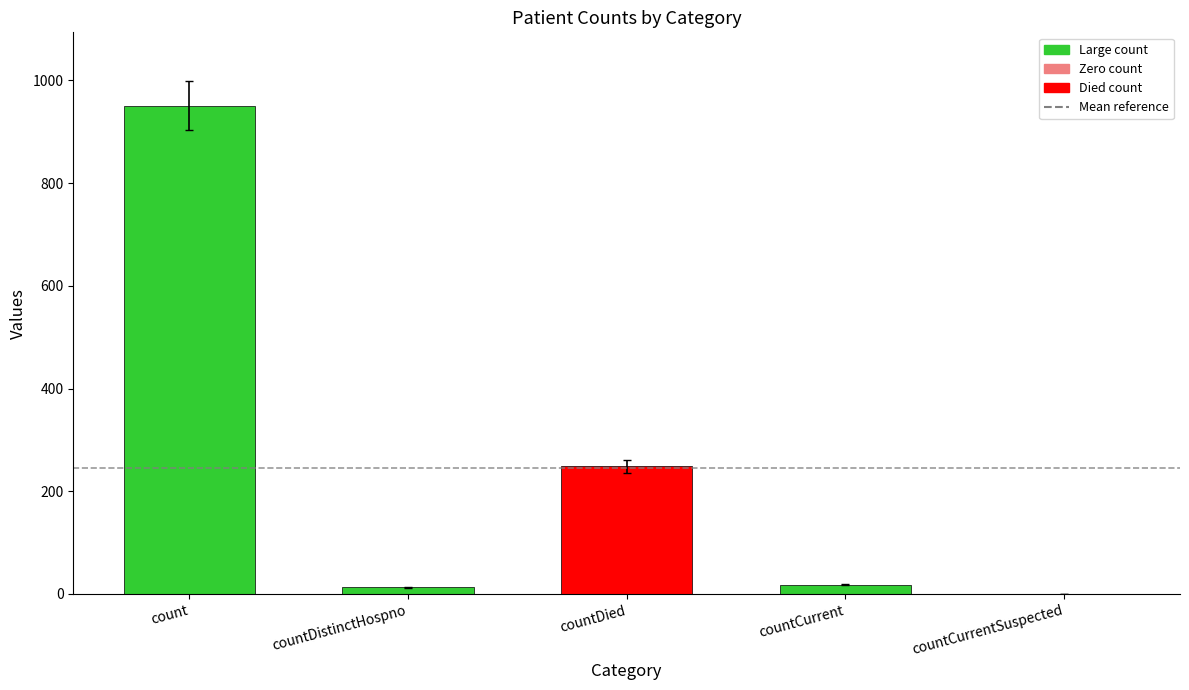

Where is the data nearest to the value 475?

countDied